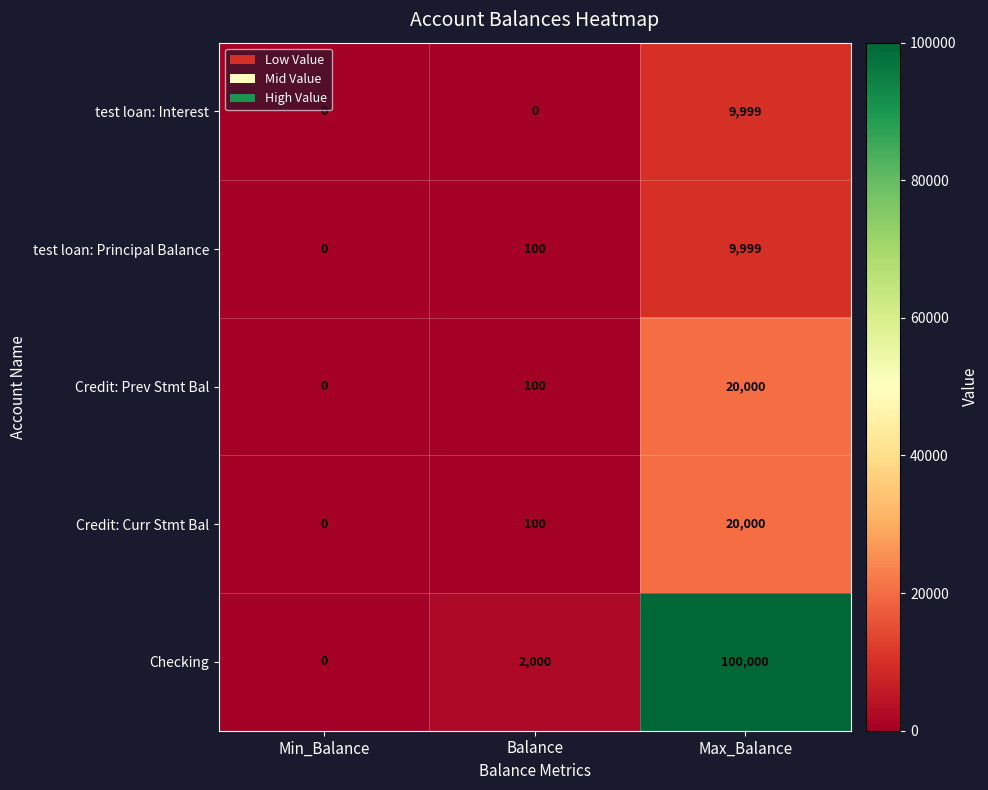

At which label is Checking closest to 50000?

Balance